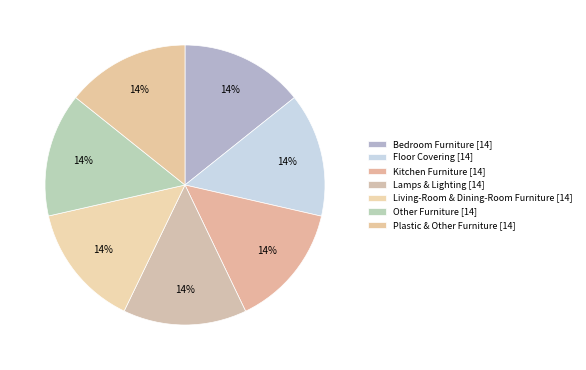

Count the number of slices in the pie.

7